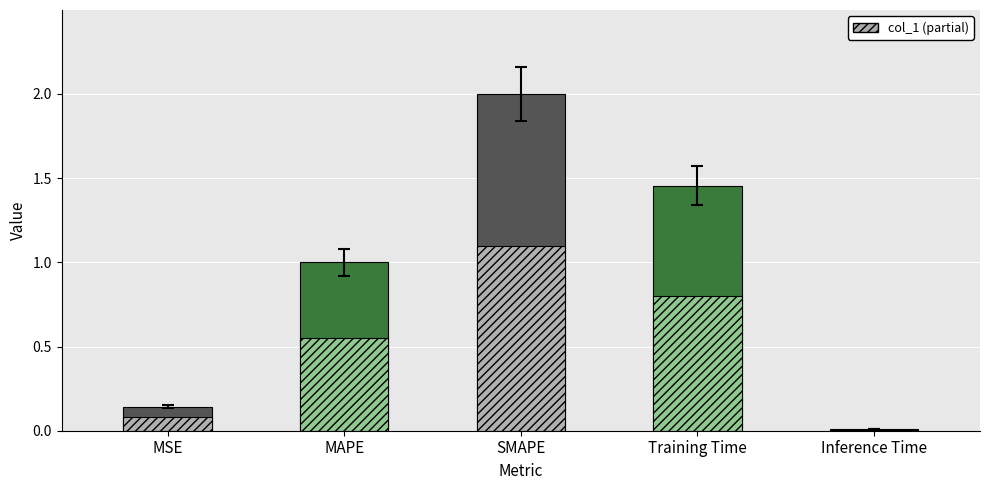

Is it true that the value at MAPE is 1.0?

True